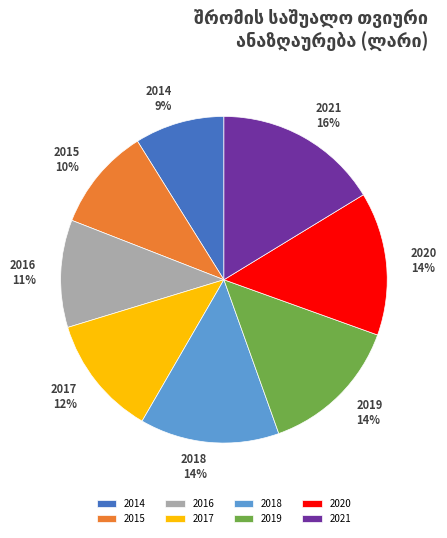

To the nearest percent, what is the combined percentage of 2018 and 2019?

28%